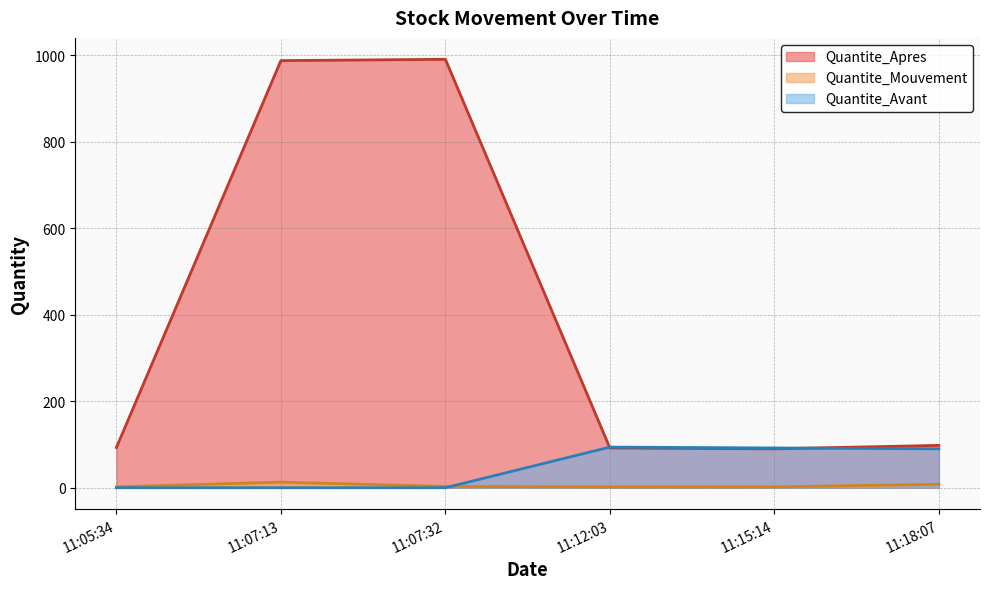

Rank the series by their maximum value, from highest to lowest.

Quantite_Apres, Quantite_Avant, Quantite_Mouvement